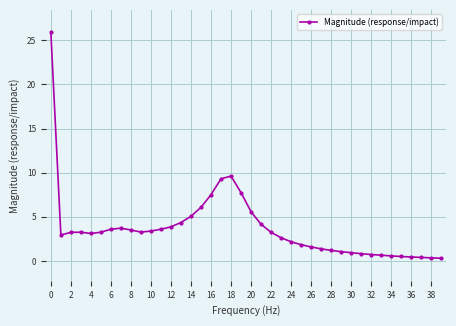

What is the greatest value displayed?

25.9